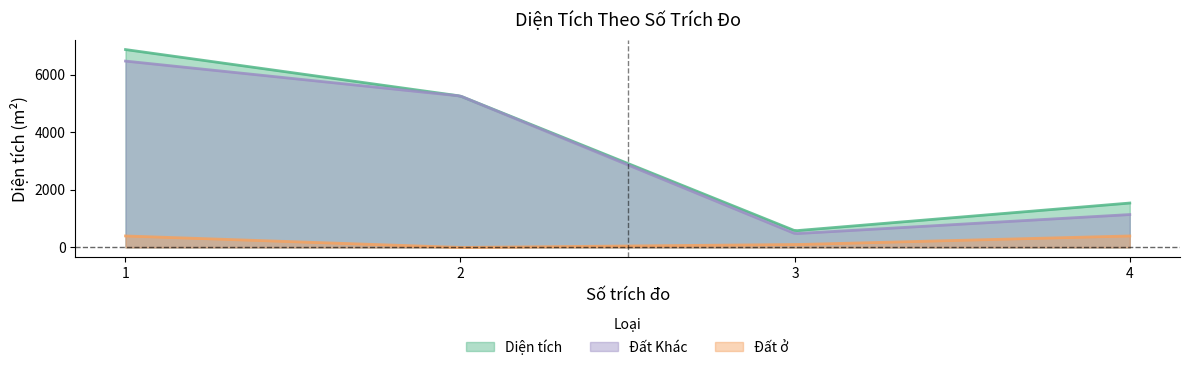

What is the value of the Diện tích point at the 2nd from the left?

5259.3